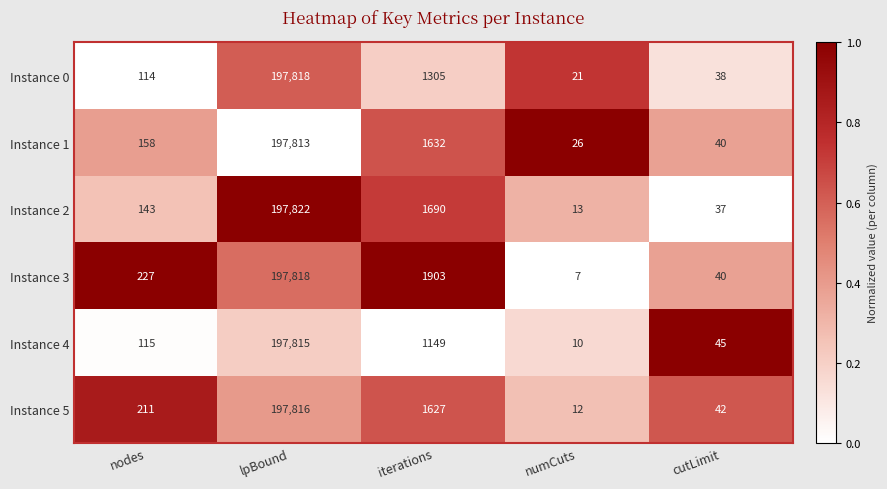

At which label does Instance 2 reach its peak?

lpBound